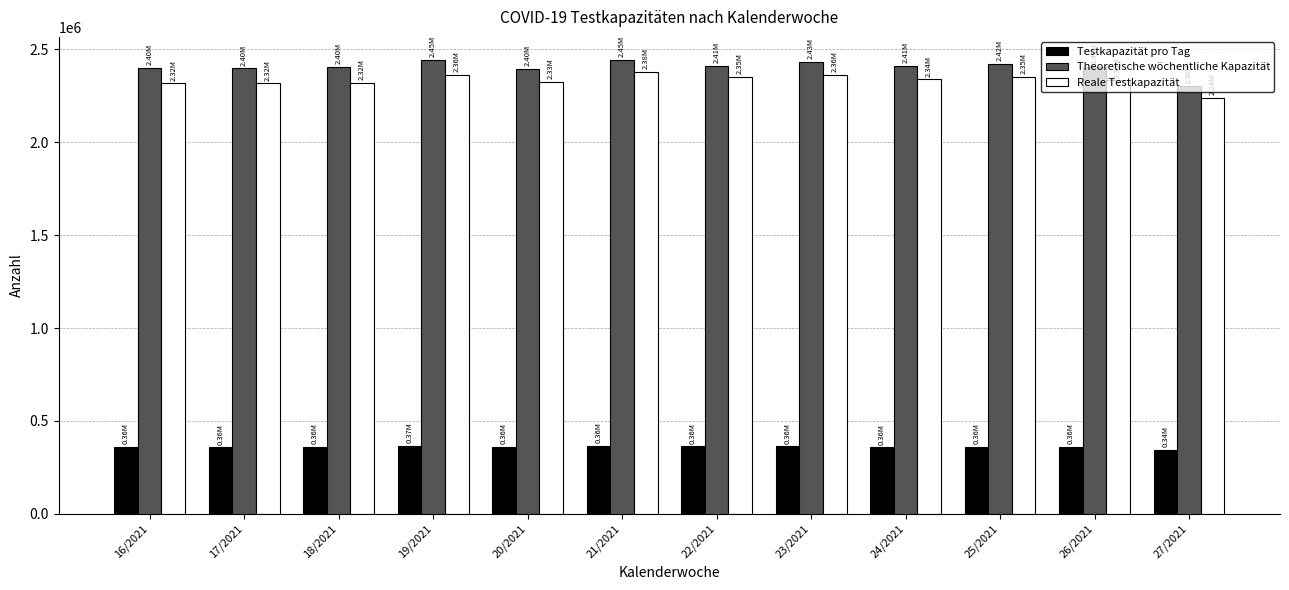

What is the sum of the Theoretische wöchentliche Kapazität values at 19/2021 and 20/2021?

4841821.5